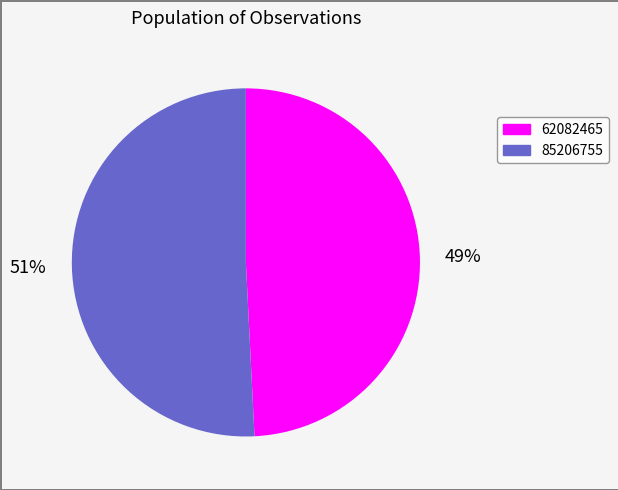

Do 85206755 and 62082465 together represent more than half of the pie?

Yes